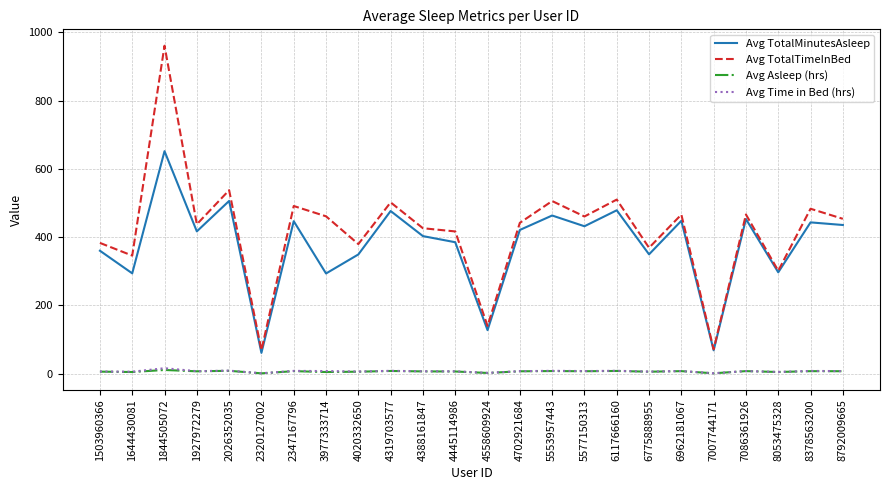

What is the sum of all Avg TotalMinutesAsleep values?

9063.5